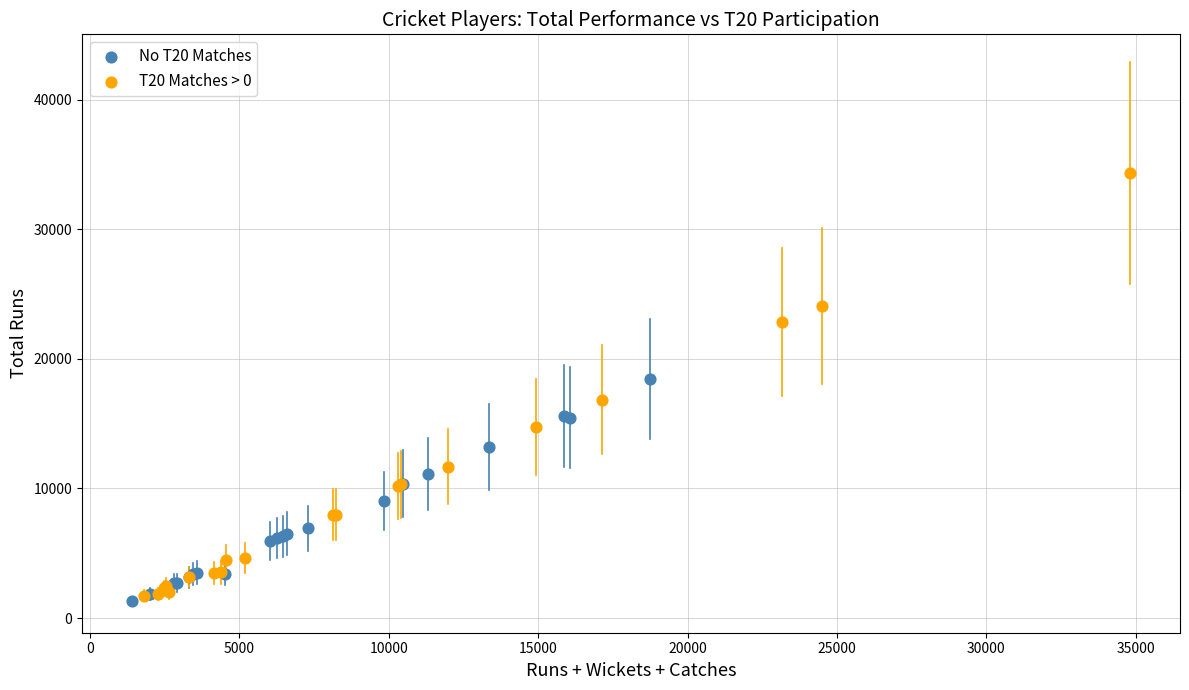

Which series reaches the maximum Y coordinate?

T20 Matches > 0